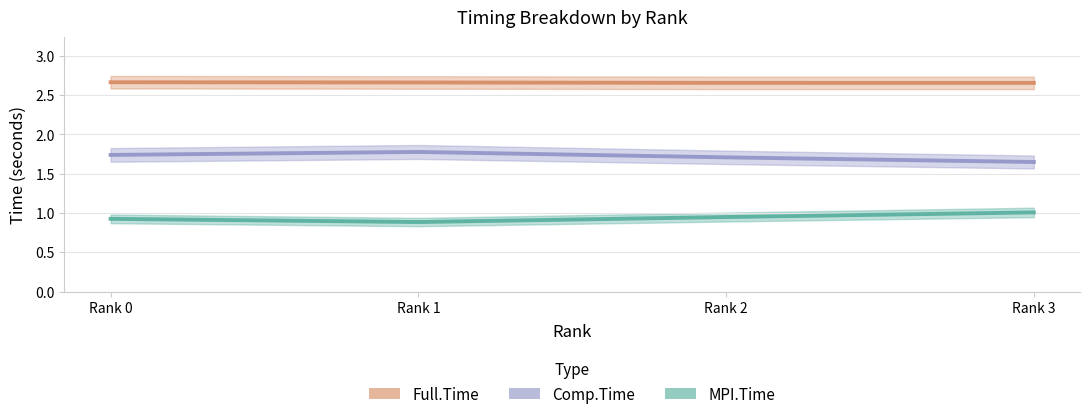

Reading left to right, what are all the values shown in this chart?

Full.Time: 2.7	2.7	2.7	2.7
Comp.Time: 1.7	1.8	1.7	1.6
MPI.Time: 0.9	0.9	0.9	1.0